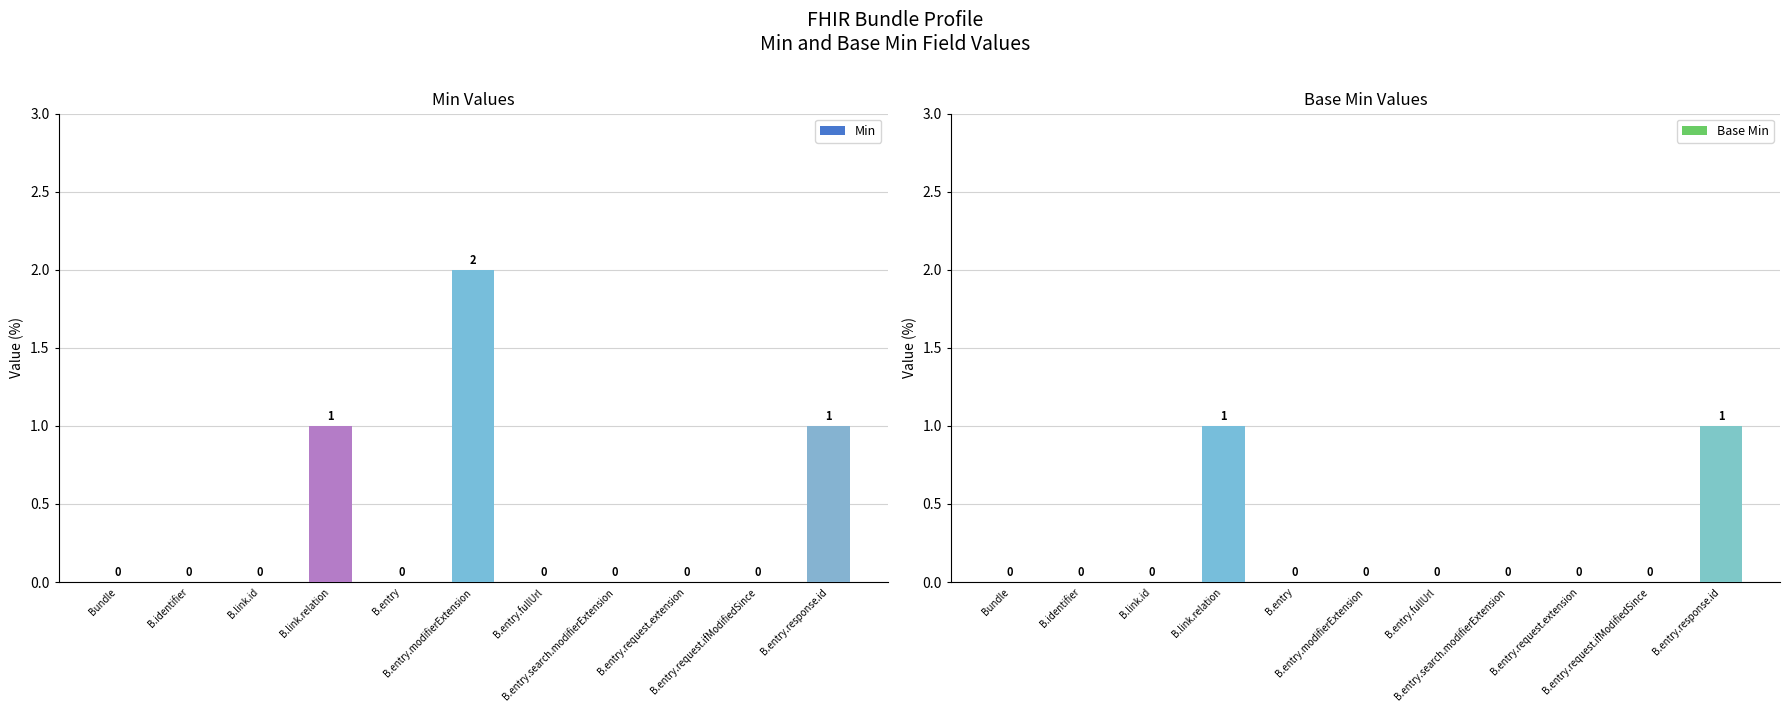

Is it true that Min equals 0 at B.identifier?

True